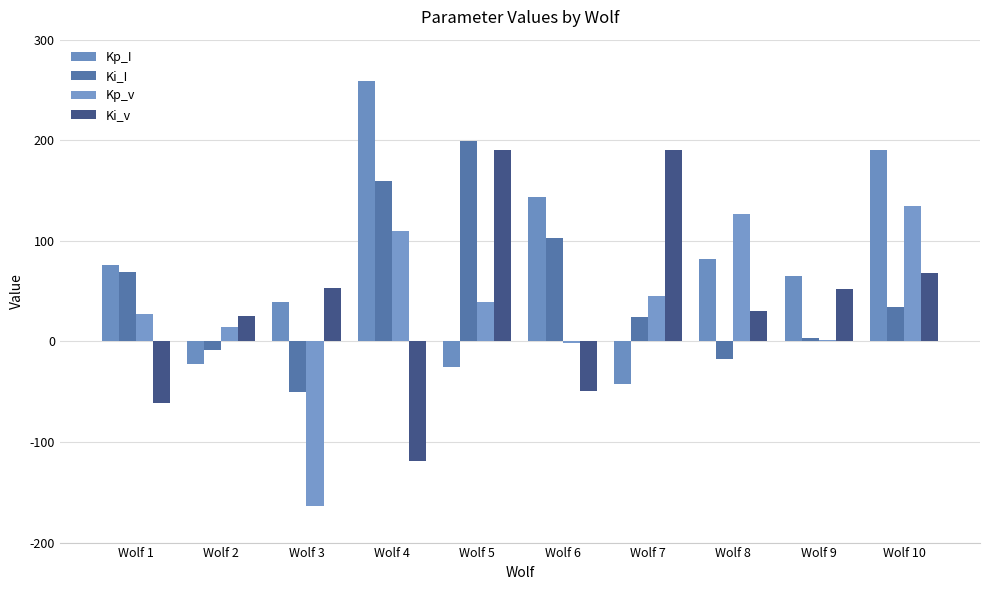

What is the value of the Kp_I bar at the 9th from the left?

64.7